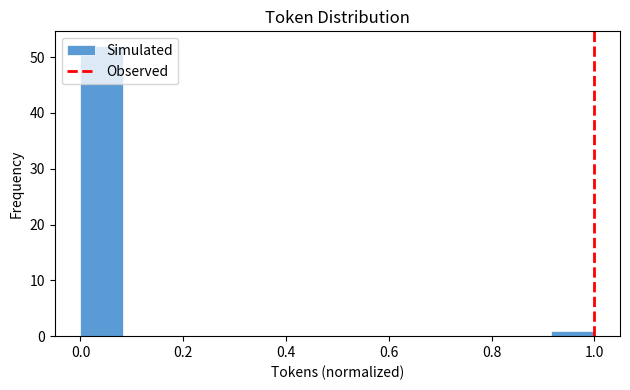

How tall is the bar that spans 0.00 to 0.08 on the x-axis? Neither the bar edges nor the heights are printed on the chart, so give them approximately, as read against the axes.

52